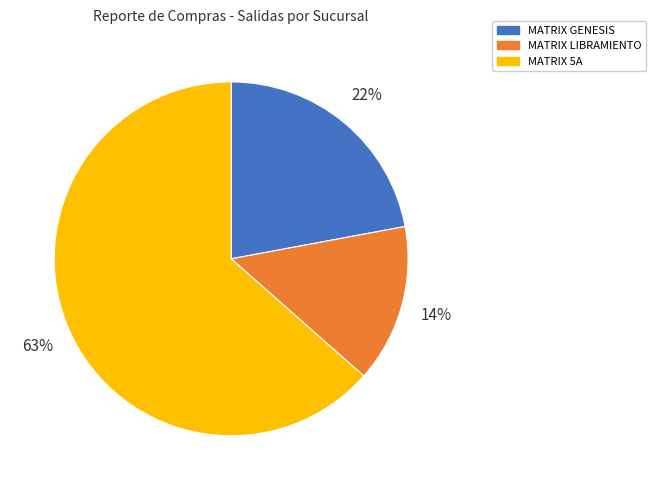

How many slices are in this pie chart?

3